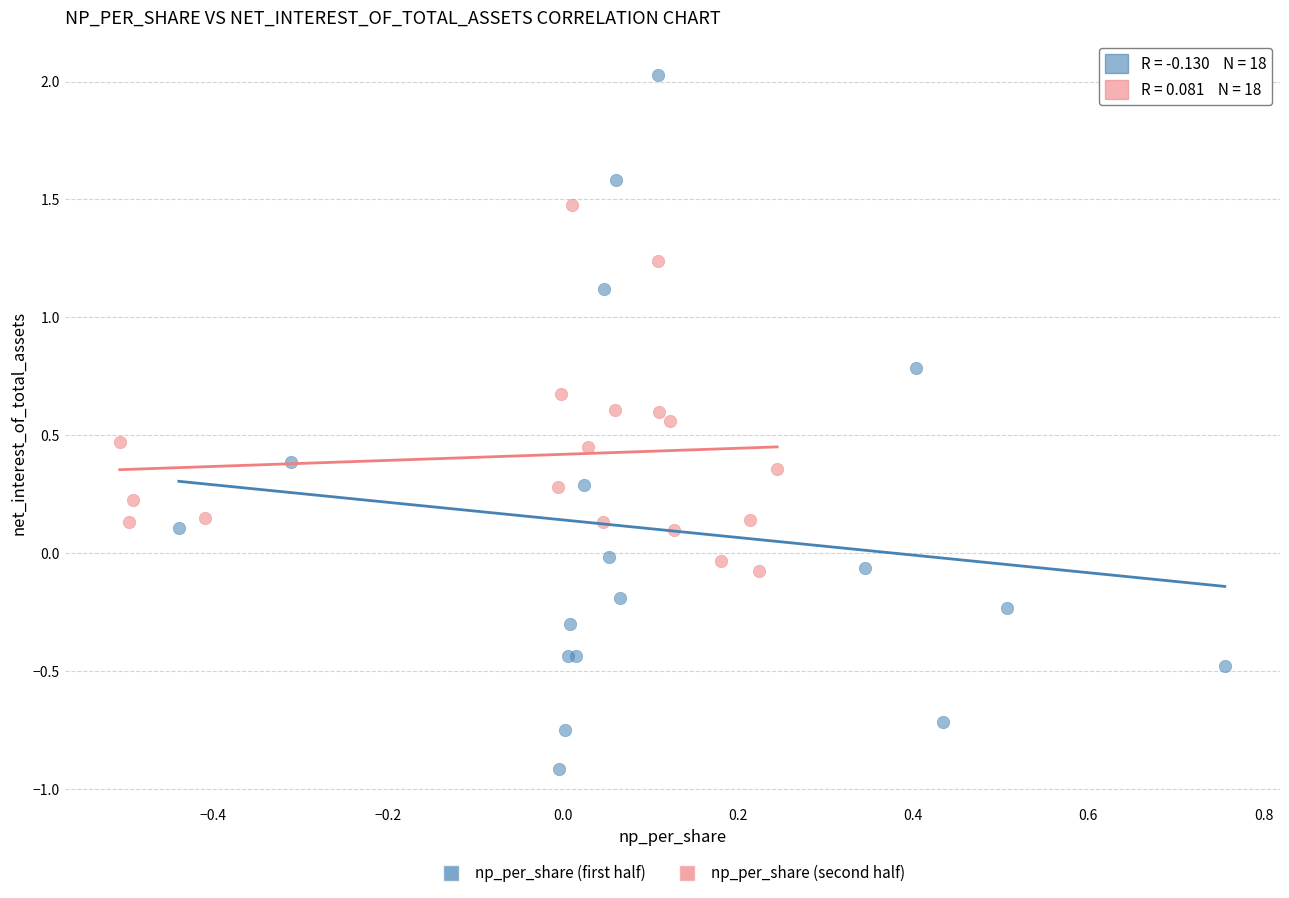

Which series contains the highest Y value?

np_per_share (first half)